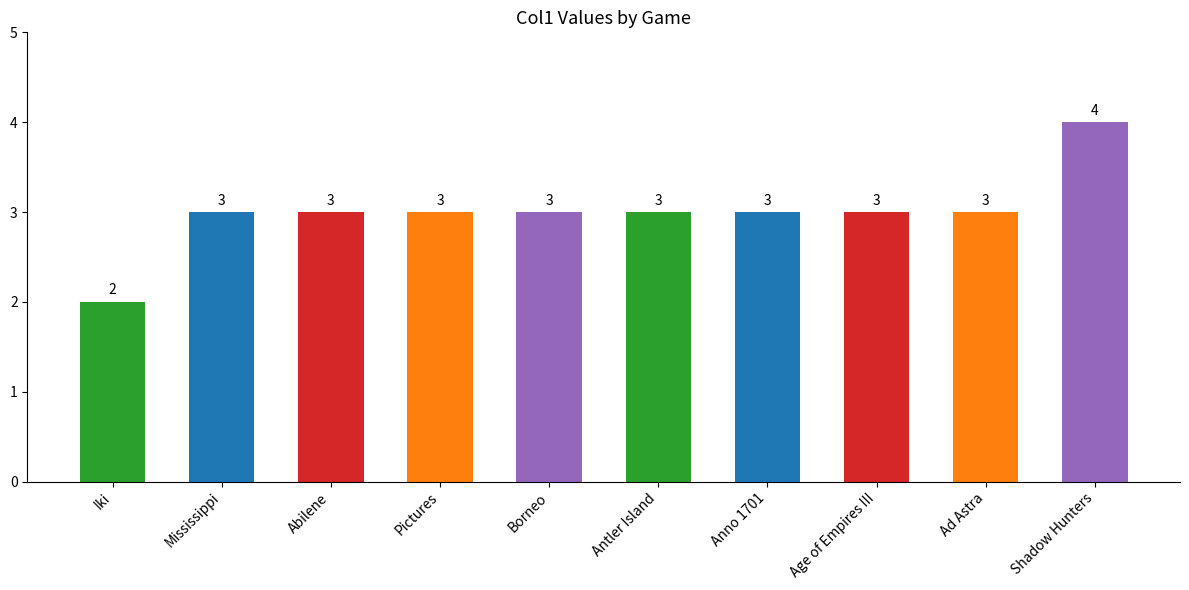

What is the label of the 10th bar from the left?

Shadow Hunters